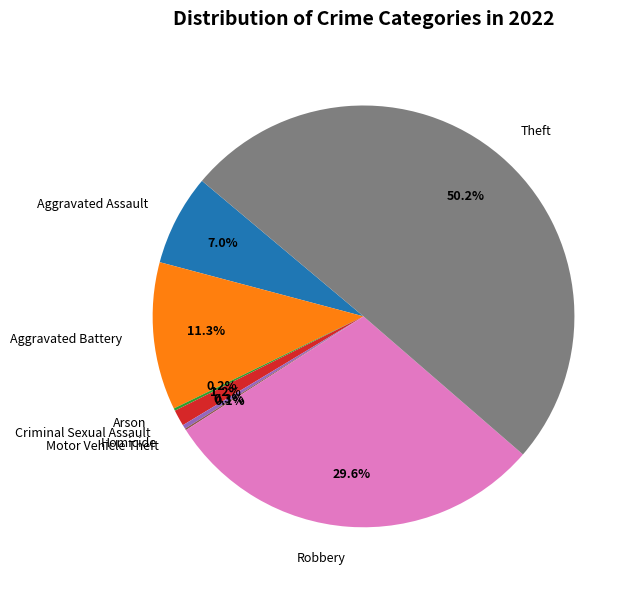

The Criminal Sexual Assault slice represents 1% of the pie. True or false?

True